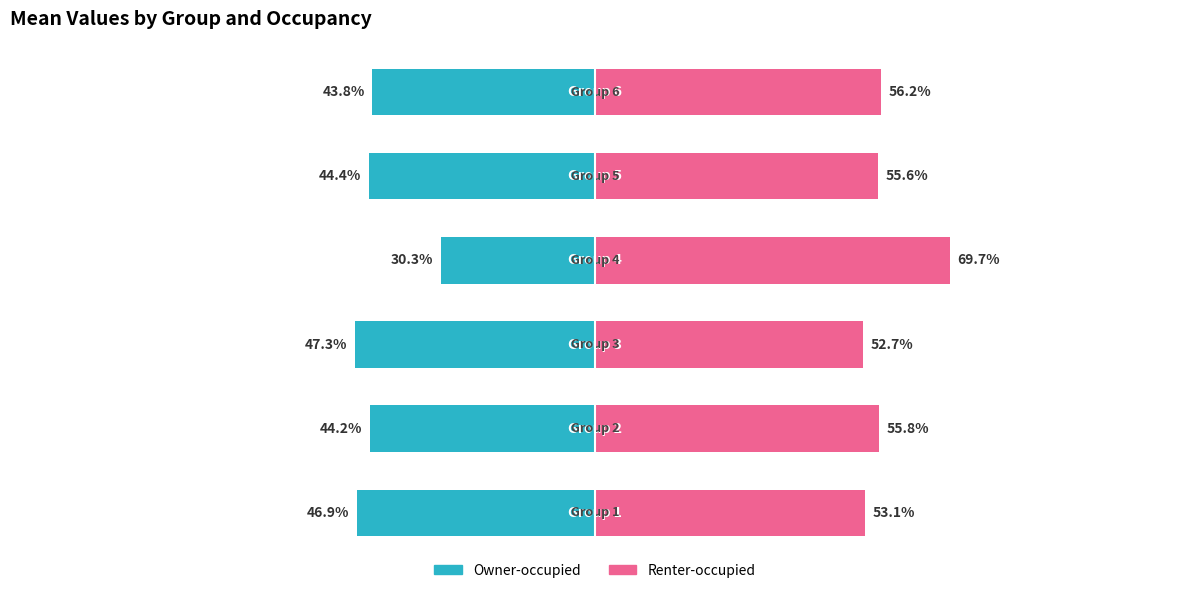

At how many categories does at least one series exceed 30?

6